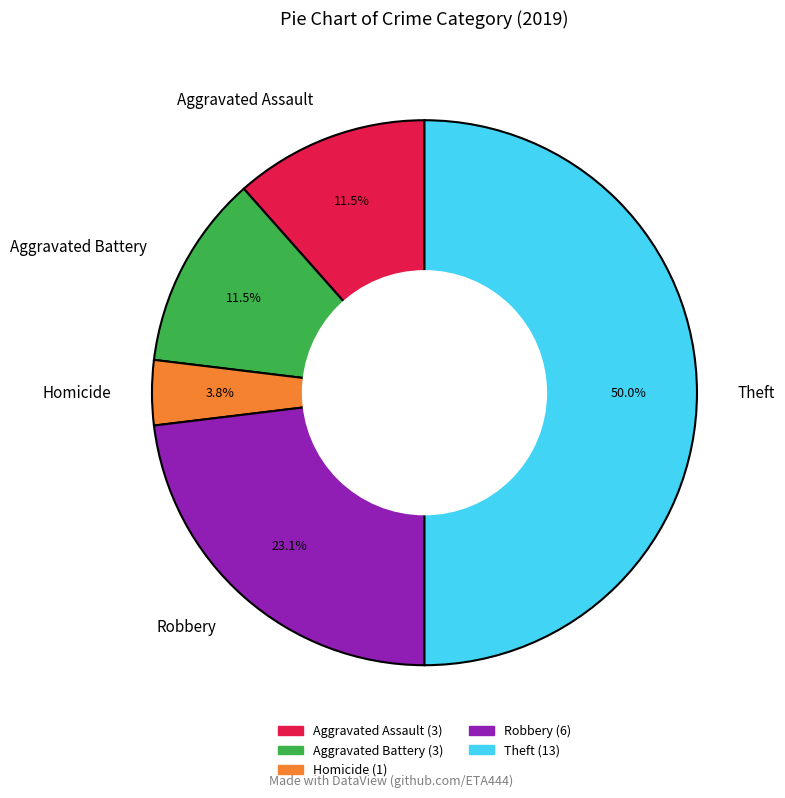

To the nearest percent, what is the difference between the largest and smallest slice percentages?

46%